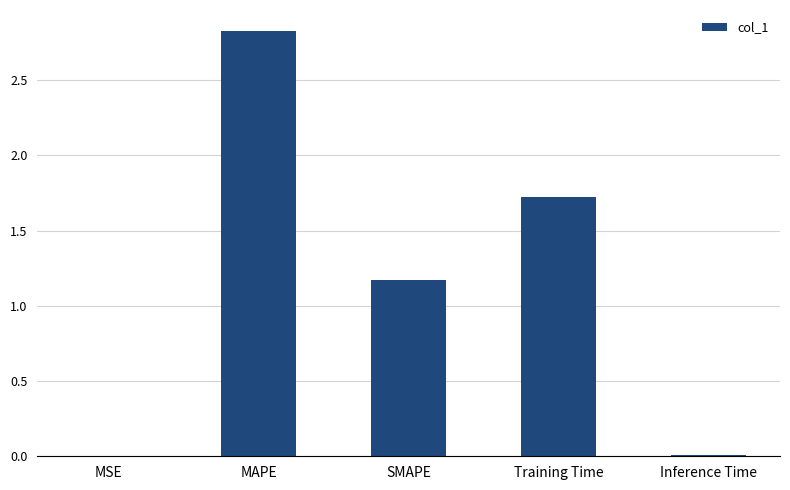

True or false: the data shows 1.7 at Training Time.

True